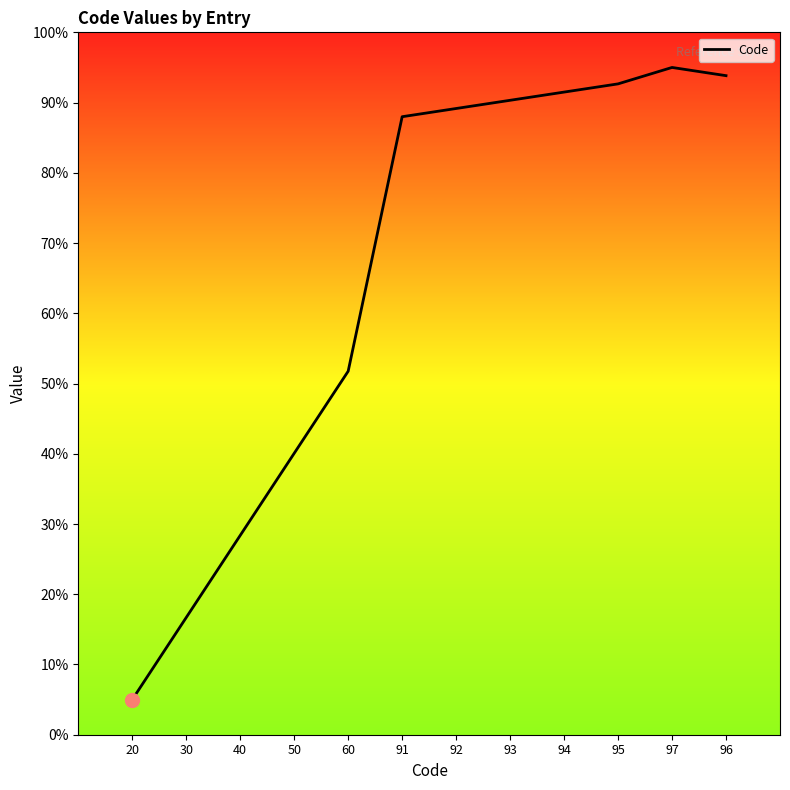

What is the difference between the maximum and minimum values?

90.0